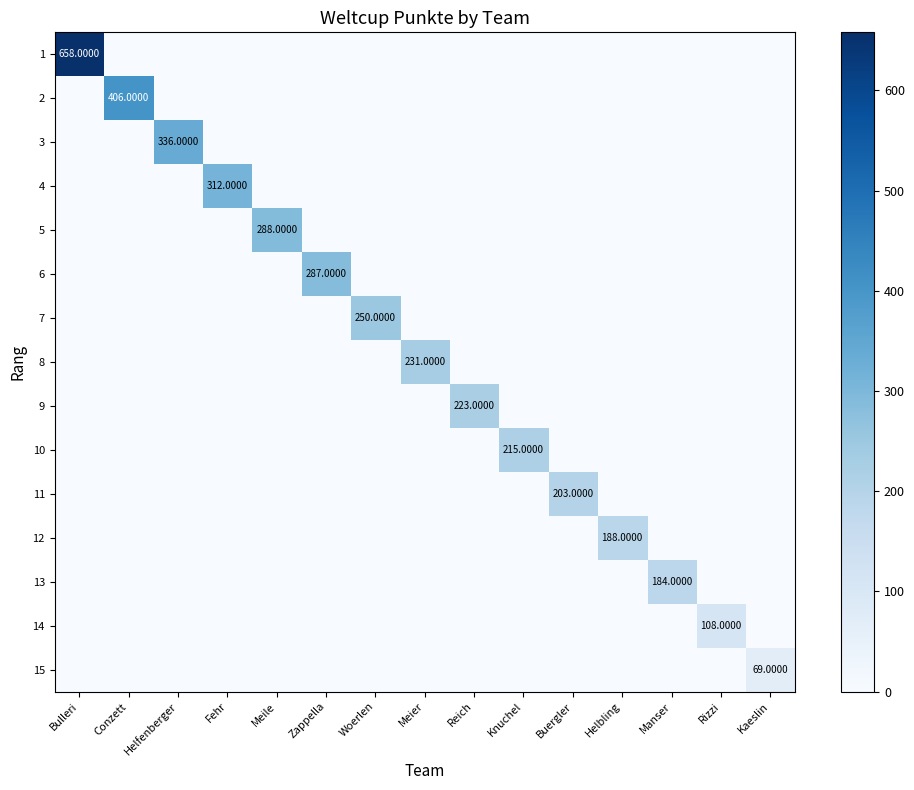

Which series has the widest spread of values?

1